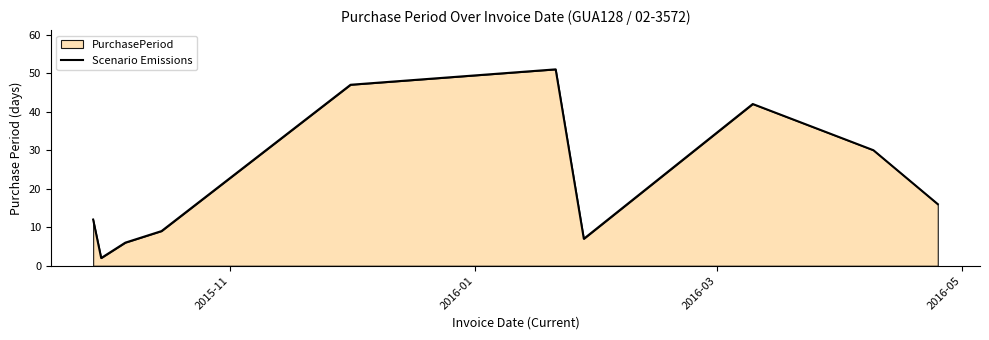

What is the maximum value shown in the chart?

51